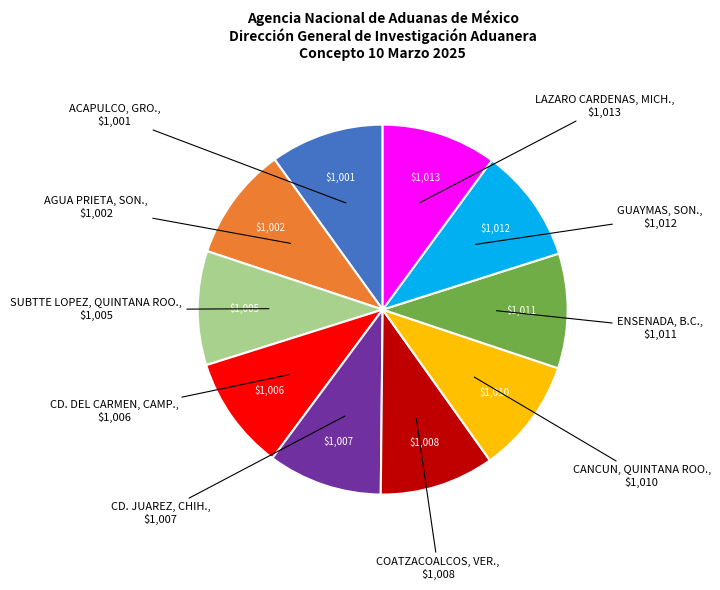

Does any single category account for the majority?

No